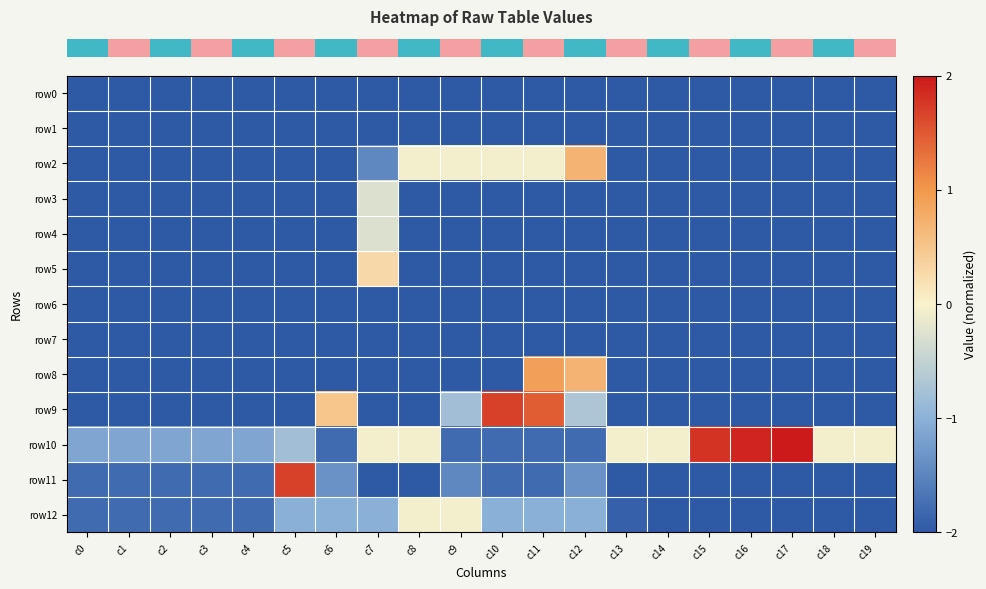

At how many categories does at least one series exceed 0?

9